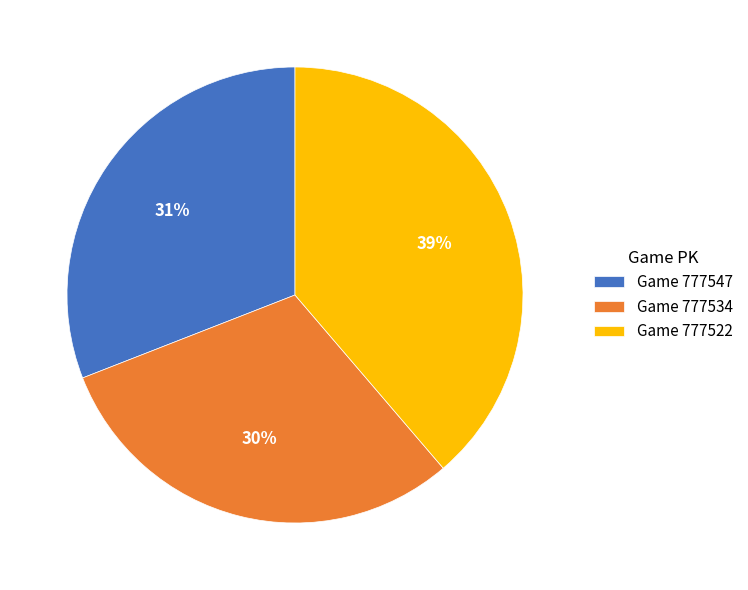

Rank the categories by value from highest to lowest.

Game 777522, Game 777547, Game 777534